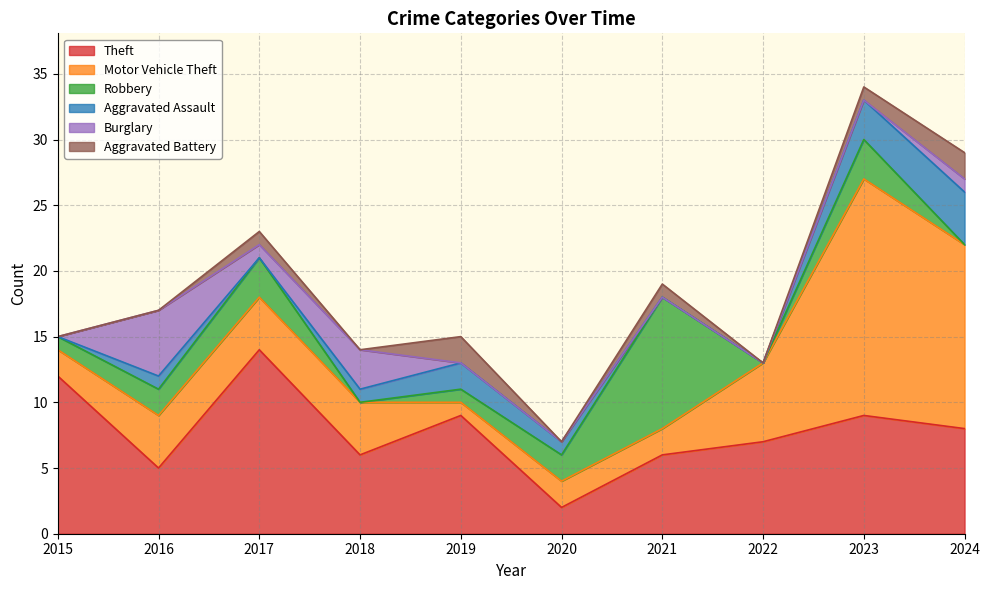

Where is the first local minimum for Robbery?

2018